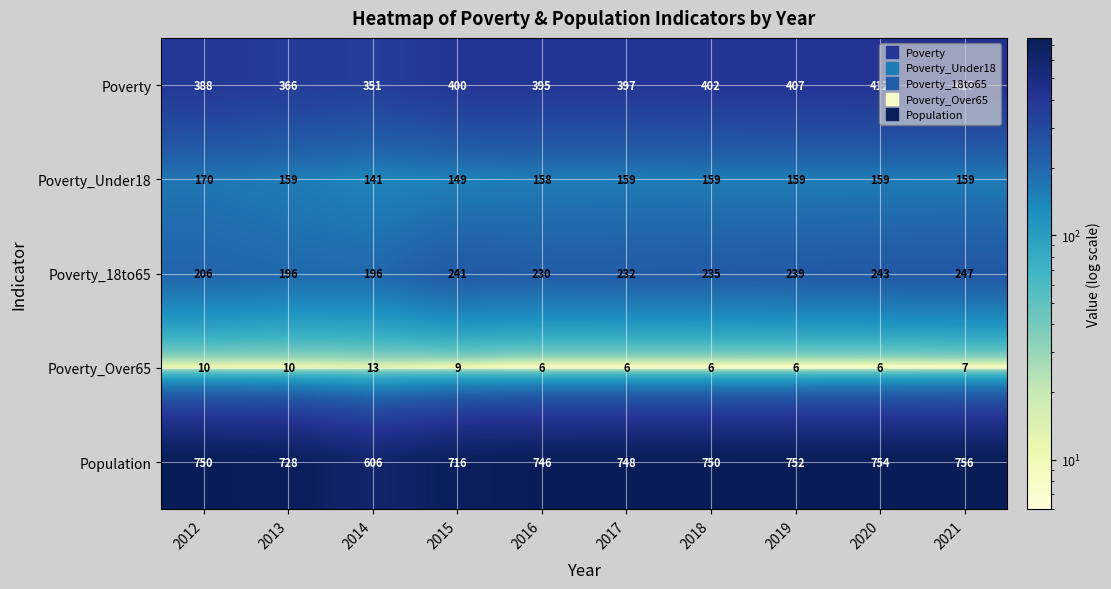

What is the difference between the maximum and minimum values in the Poverty_Over65 series?

7